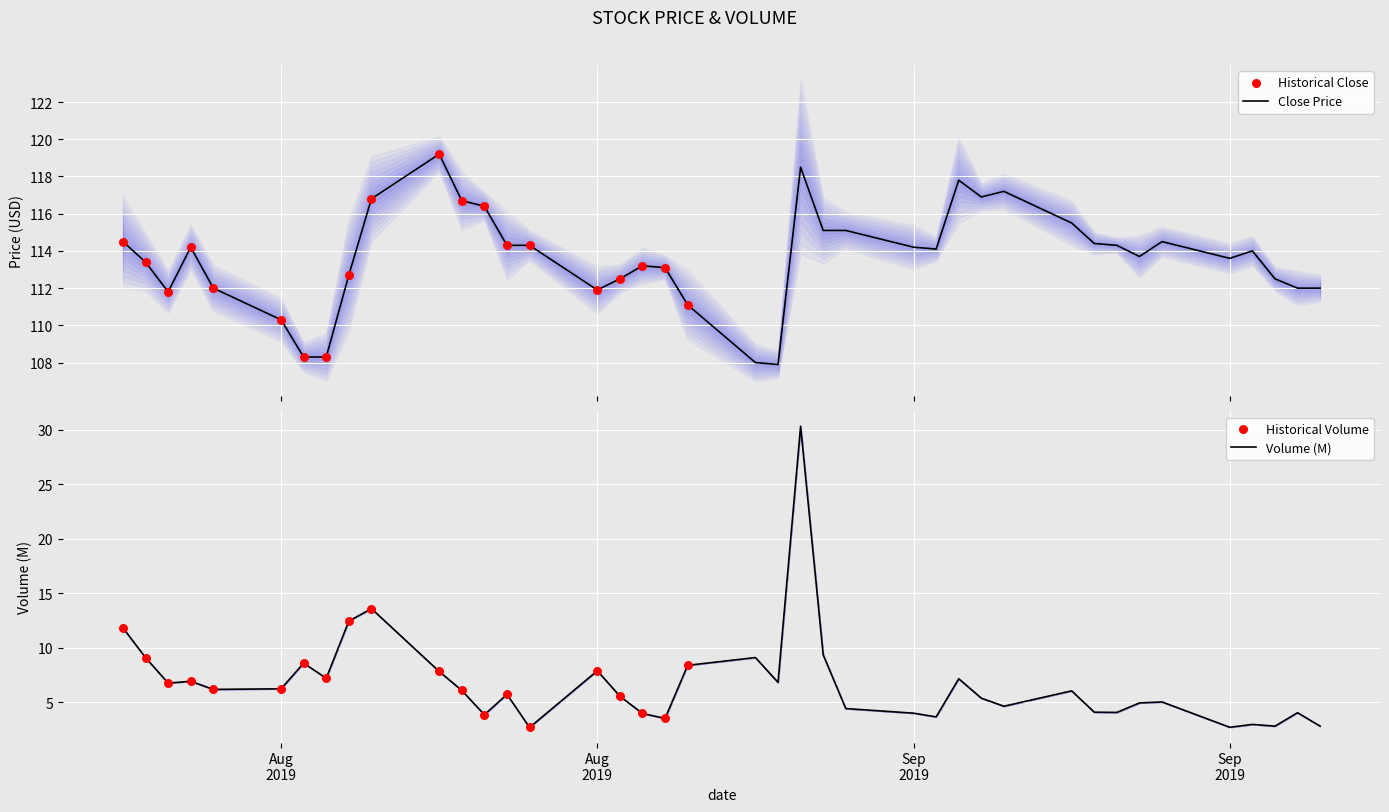

Which series has the largest total across all categories?

close